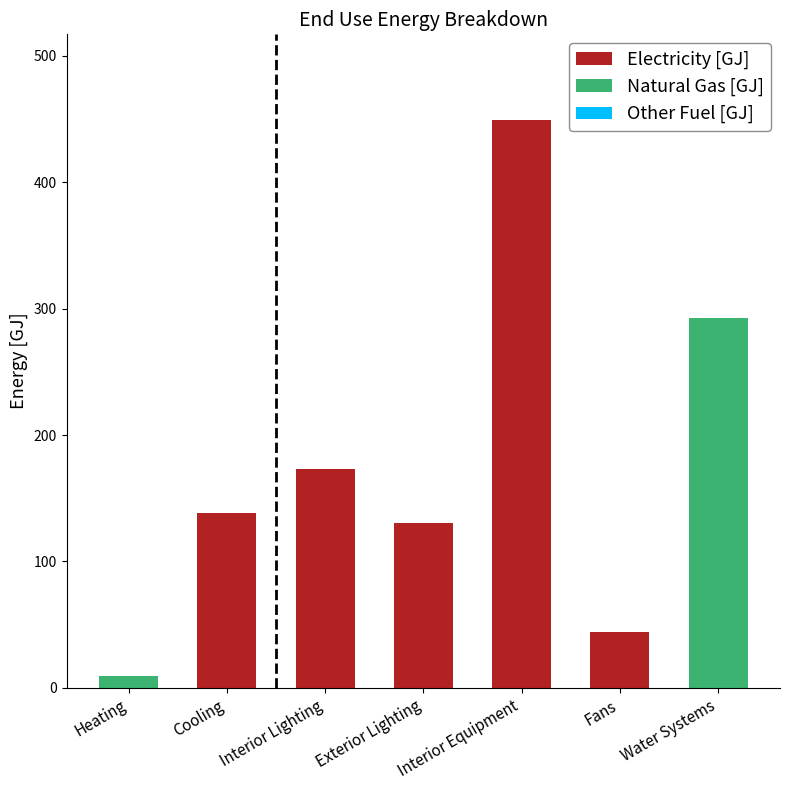

The value of Electricity [GJ] at Heating is 0.0. True or false?

True